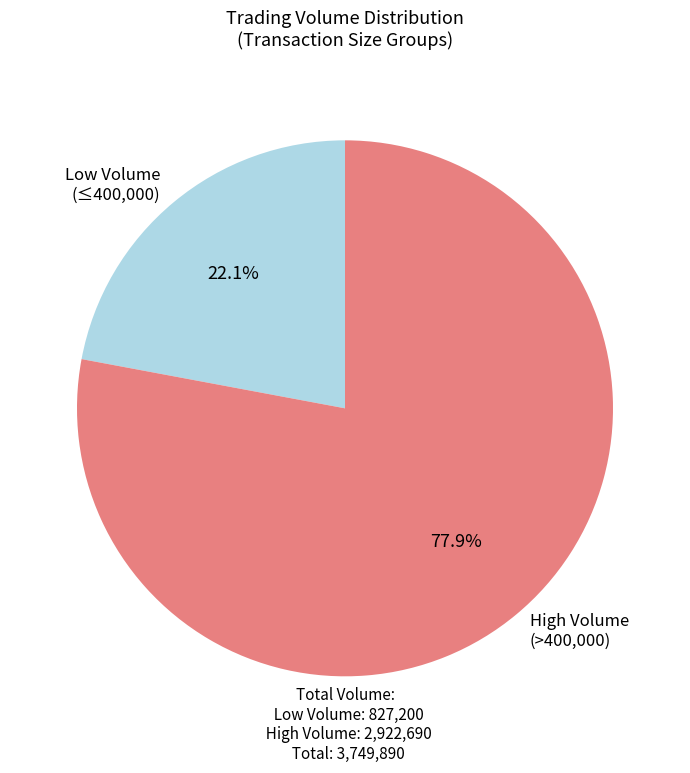

What percentage is NOT represented by High Volume (>400,000)?

22.1%